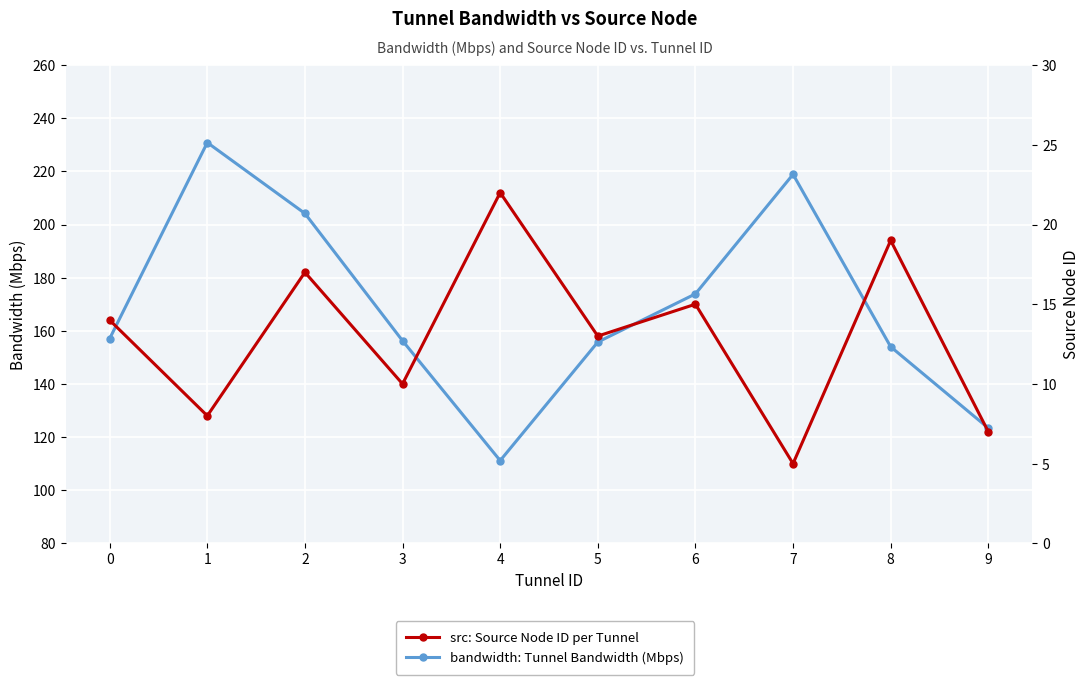

Which category has the highest value across all series?

1